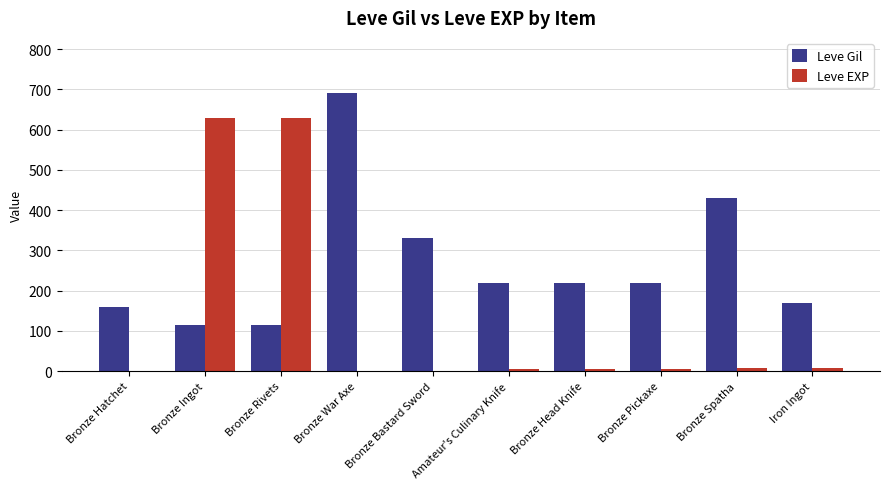

What are all the series names shown in the legend?

Leve Gil, Leve EXP